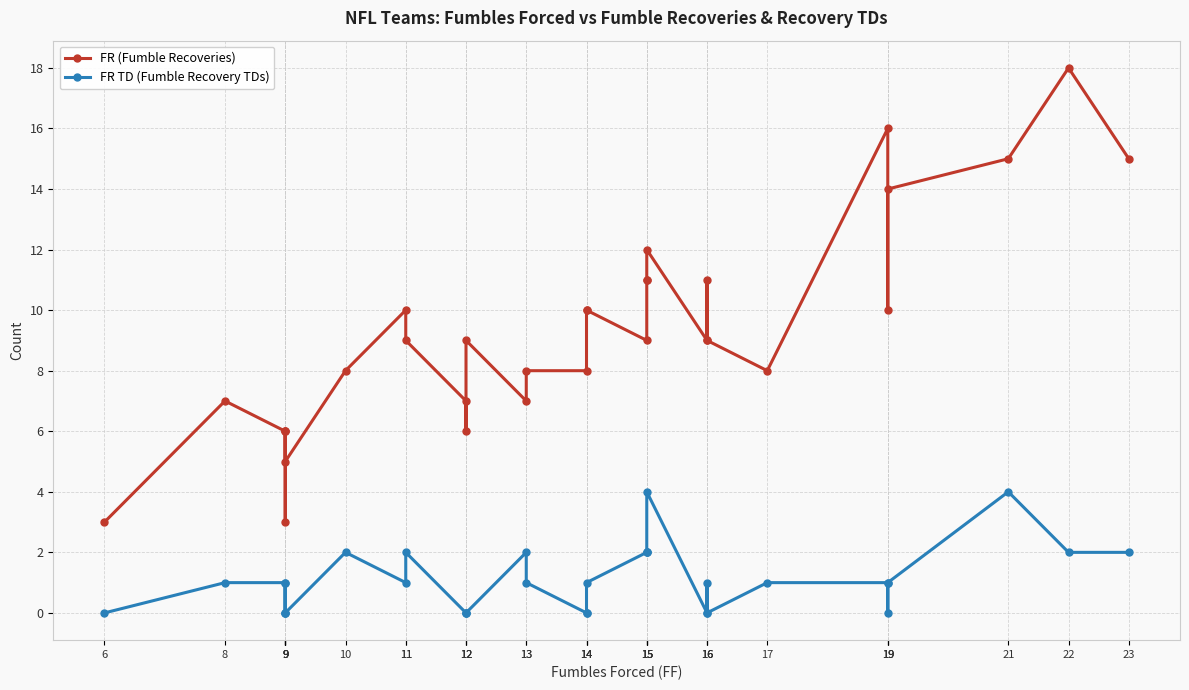

True or false: FR TD (Fumble Recovery TDs) and FR (Fumble Recoveries) cross at least once.

False